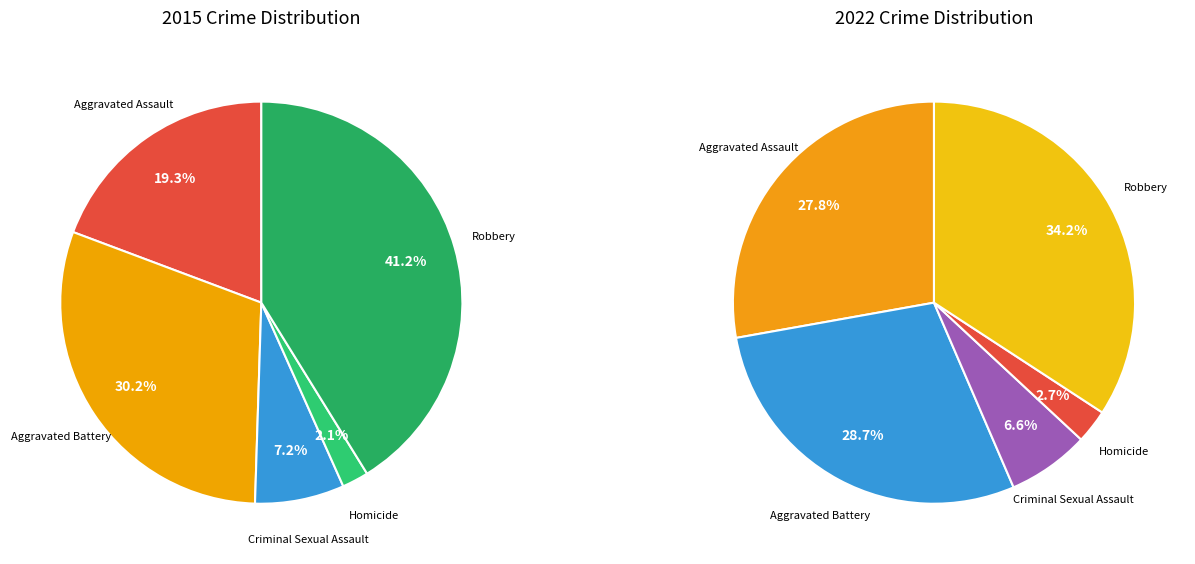

Which slice is the smallest?

Homicide